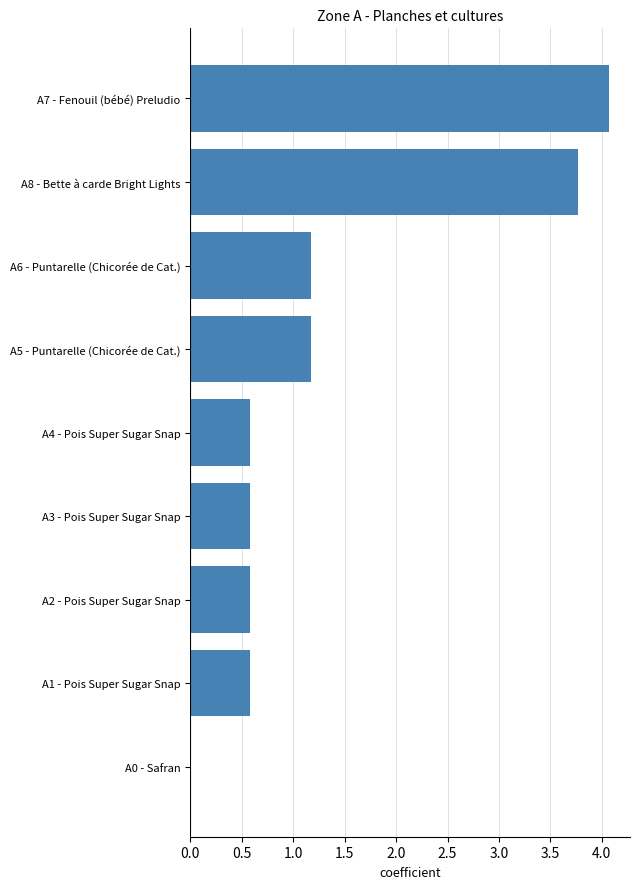

The value at A3 - Pois Super Sugar Snap is 1.0. True or false?

False